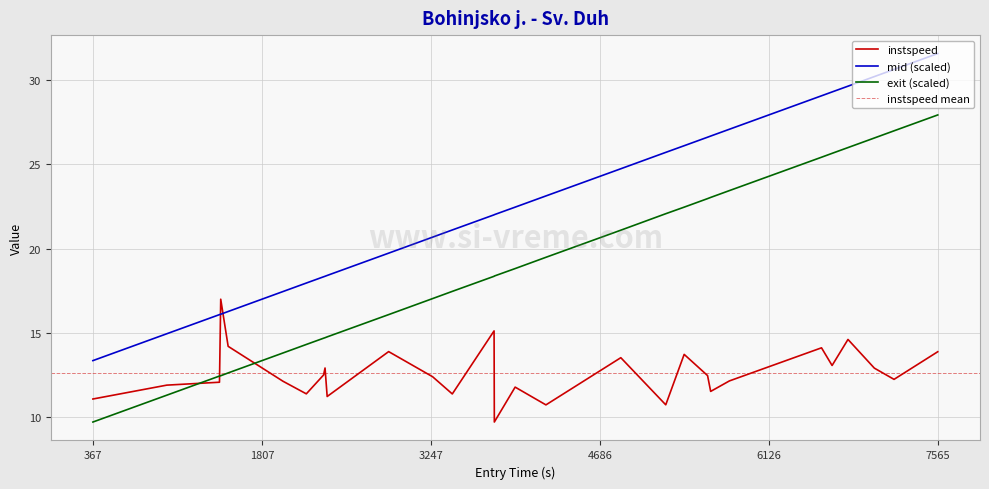

What is the lowest value of the instspeed series?

9.7